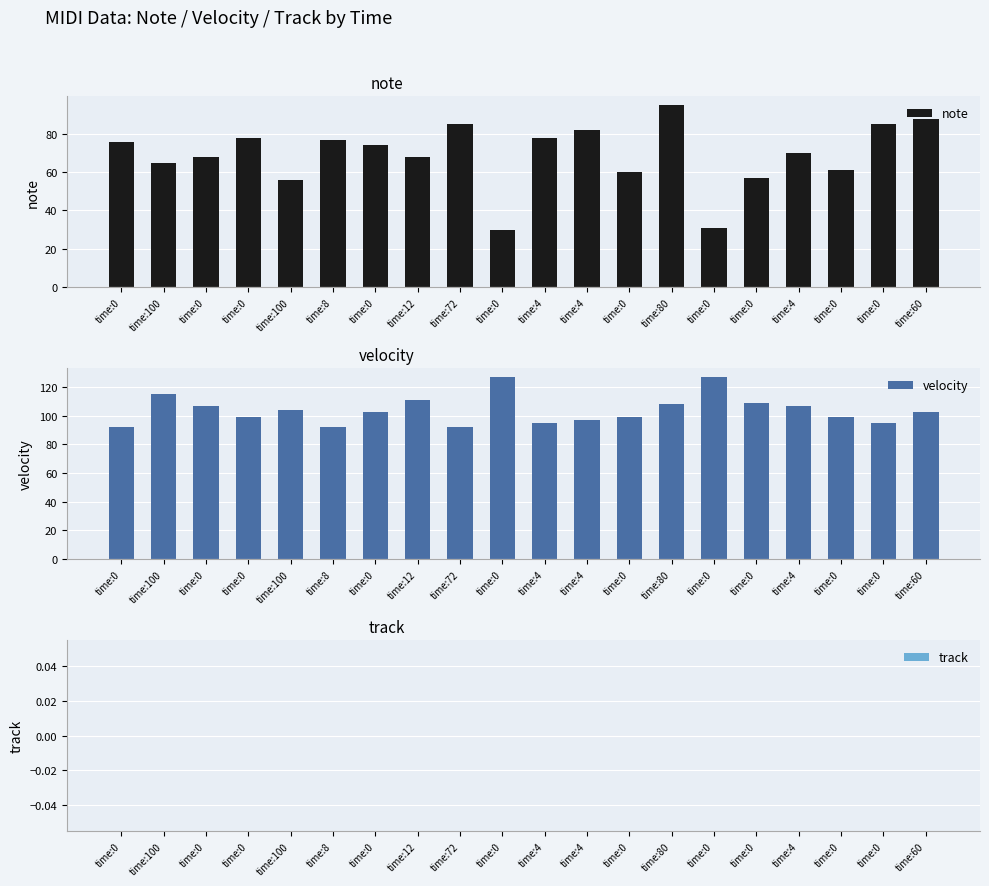

At which label does velocity first exceed 103?

time:100